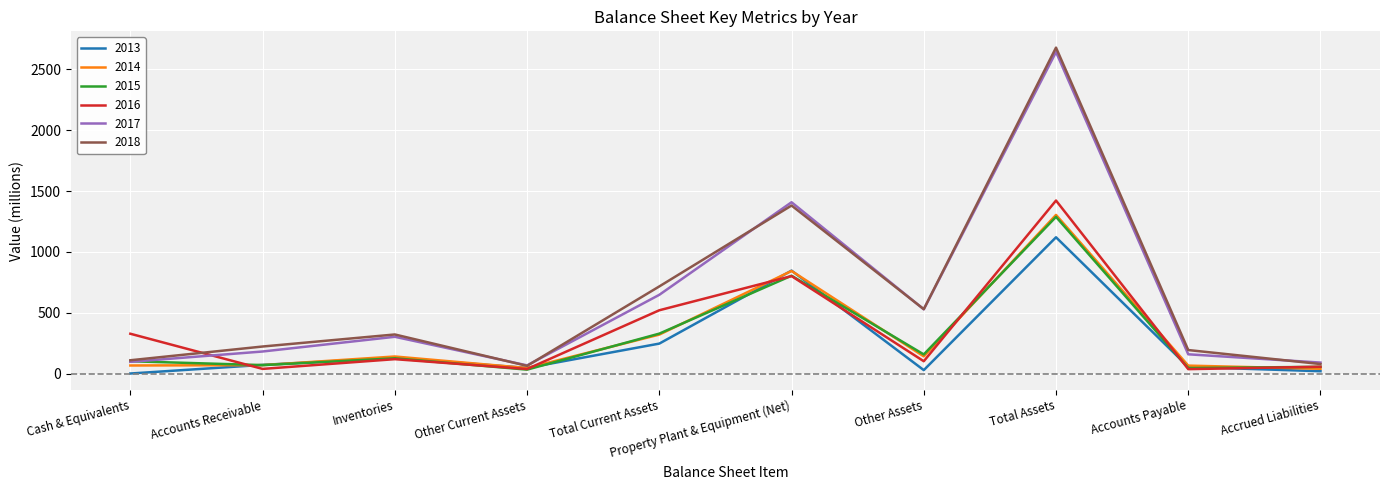

What is the spread (max minus min) of values at Property Plant & Equipment (Net)?

607